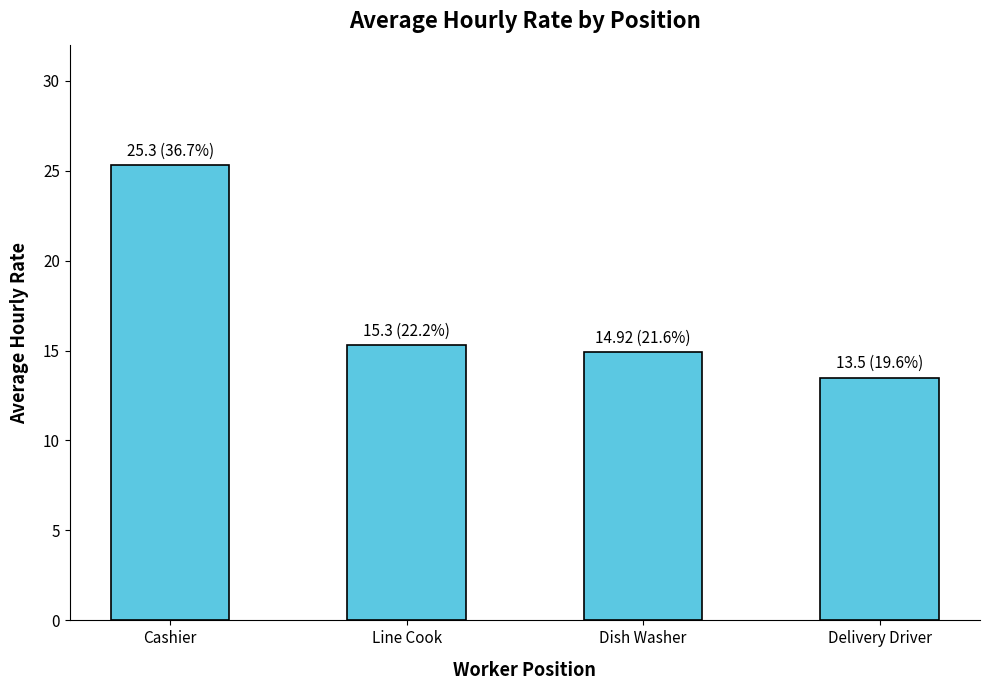

Which category has the lowest value across all series?

Delivery Driver